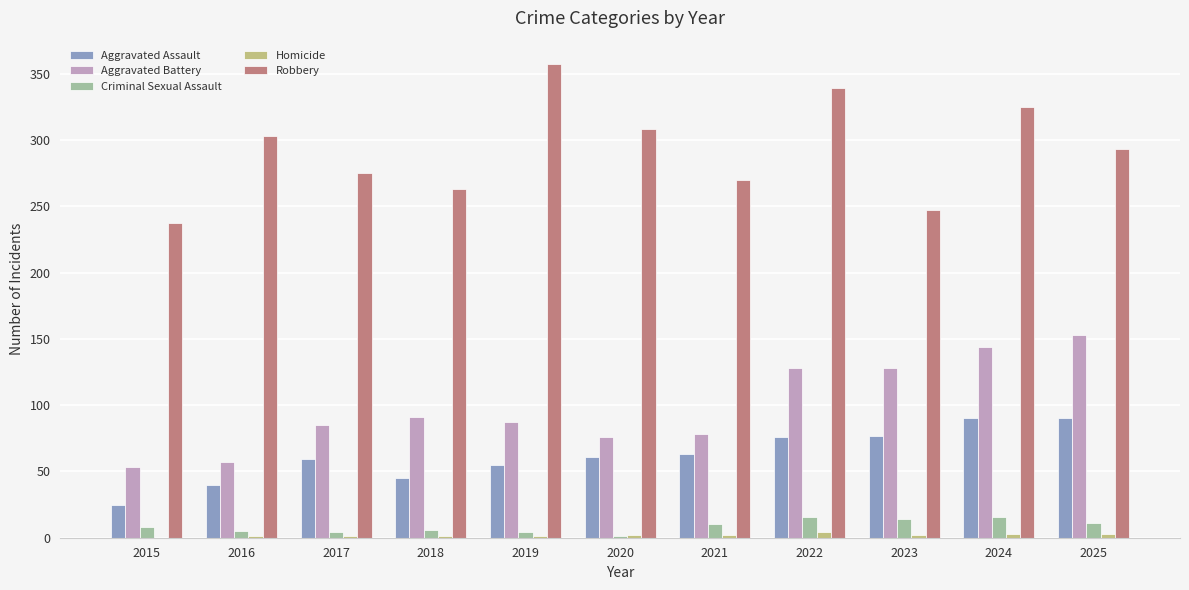

What is the sum of all Aggravated Assault values?

681